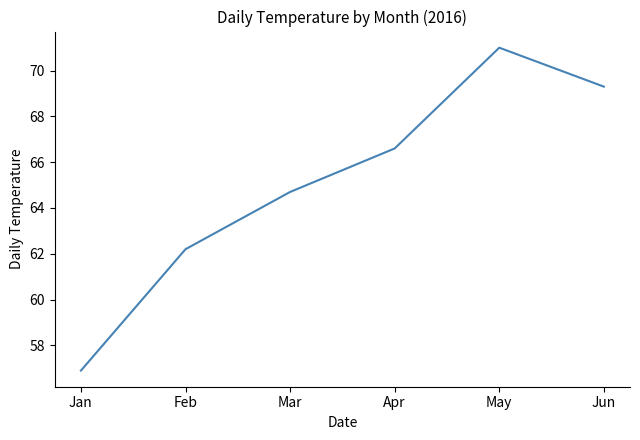

Is it true that the value at Feb is 15.3?

False